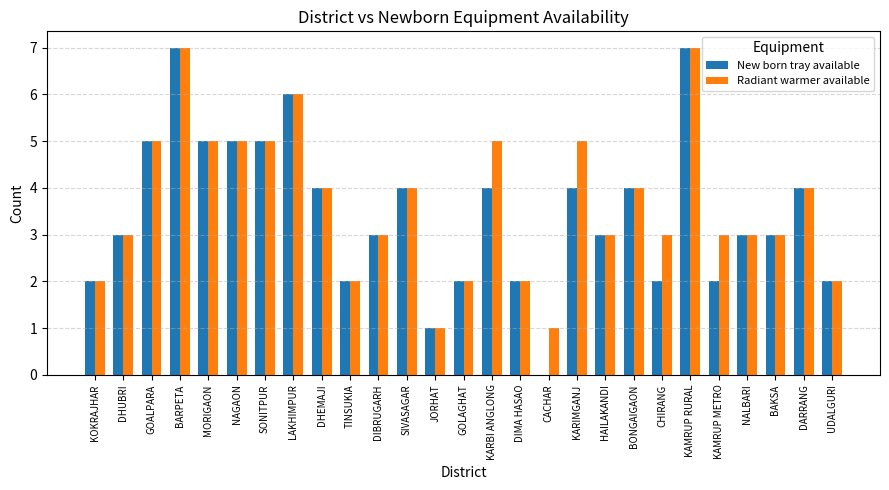

What is the sum of all New born tray available values?

94